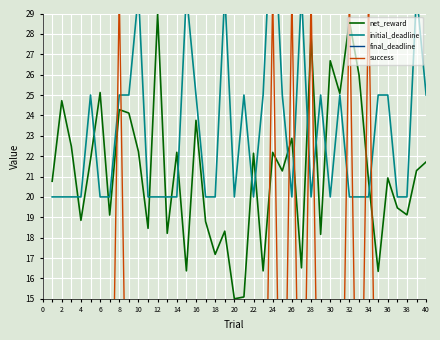

At which label does net_reward reach its peak?

12